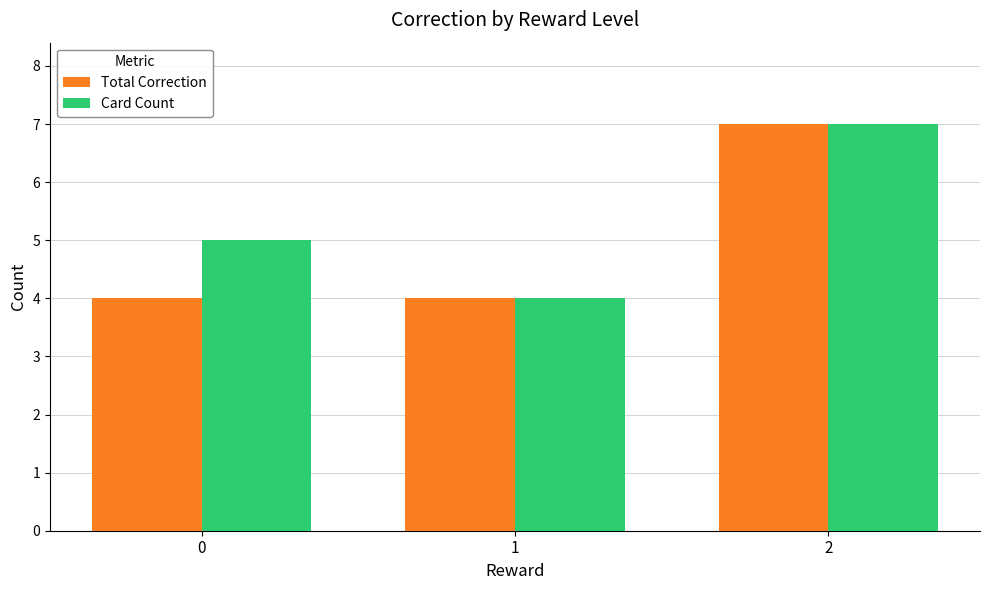

The Card Count series shows 5 at 0. True or false?

True